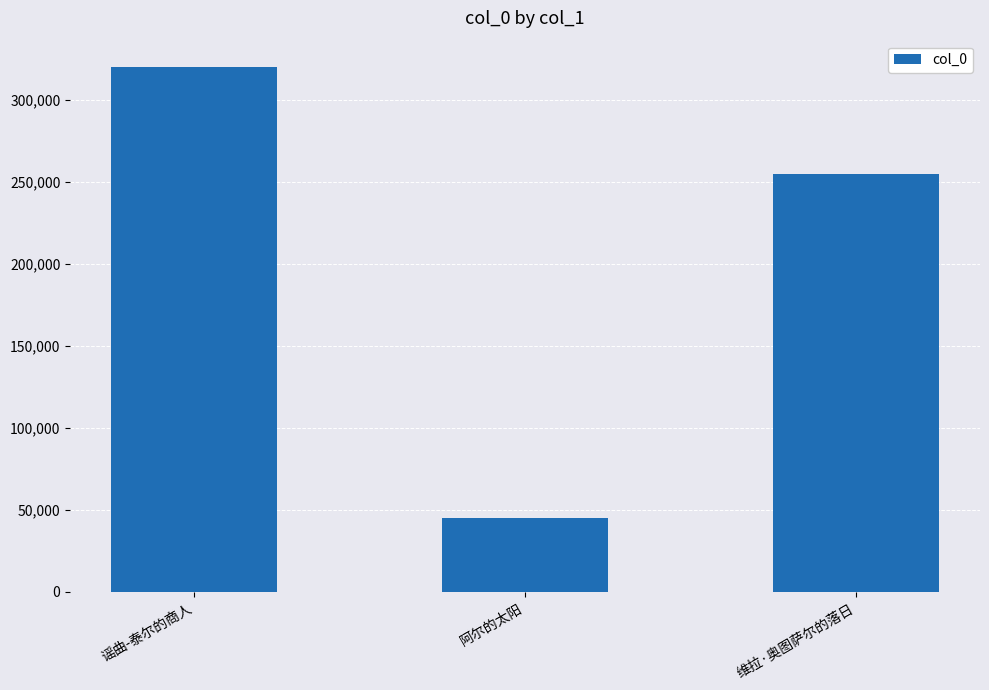

What is the difference between the values at 维拉·奥图萨尔的落日 and 阿尔的太阳?

209965